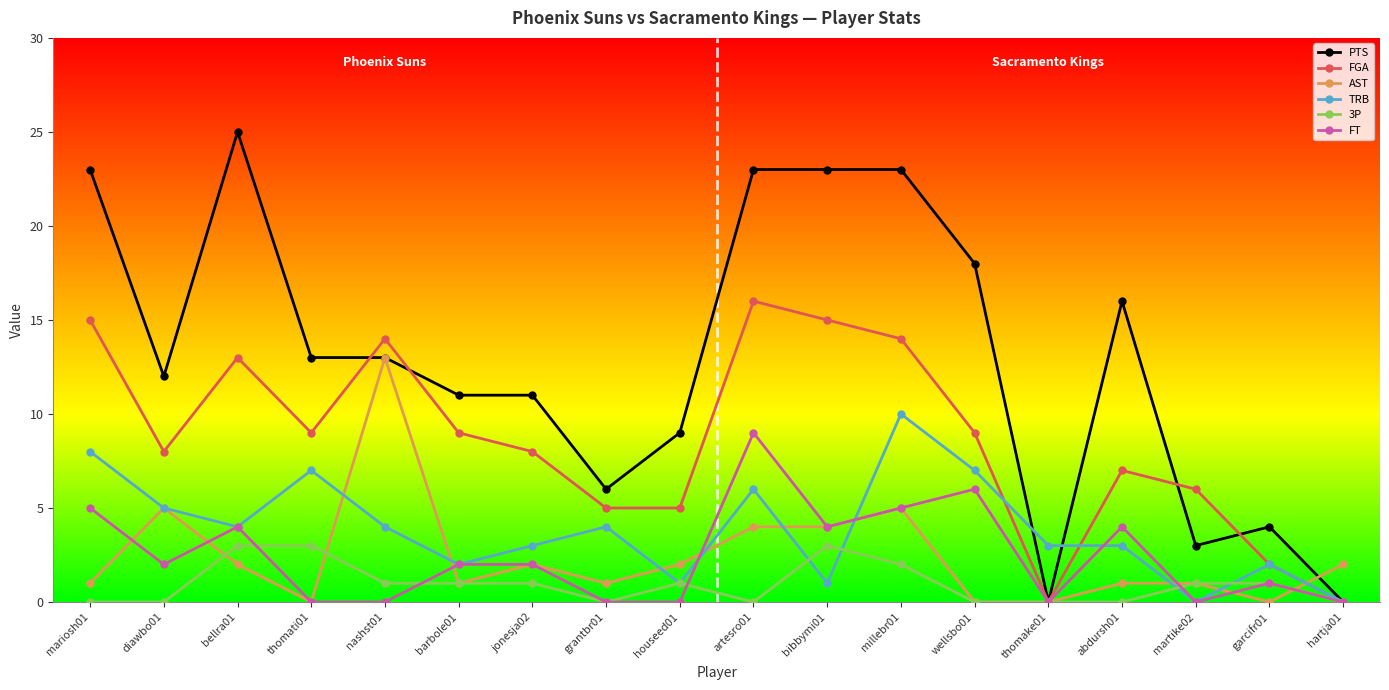

At how many categories does at least one series exceed 20?

5